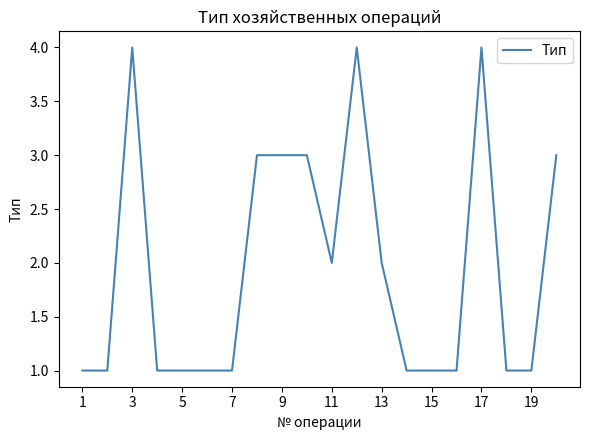

What is the difference between the maximum and minimum values?

3